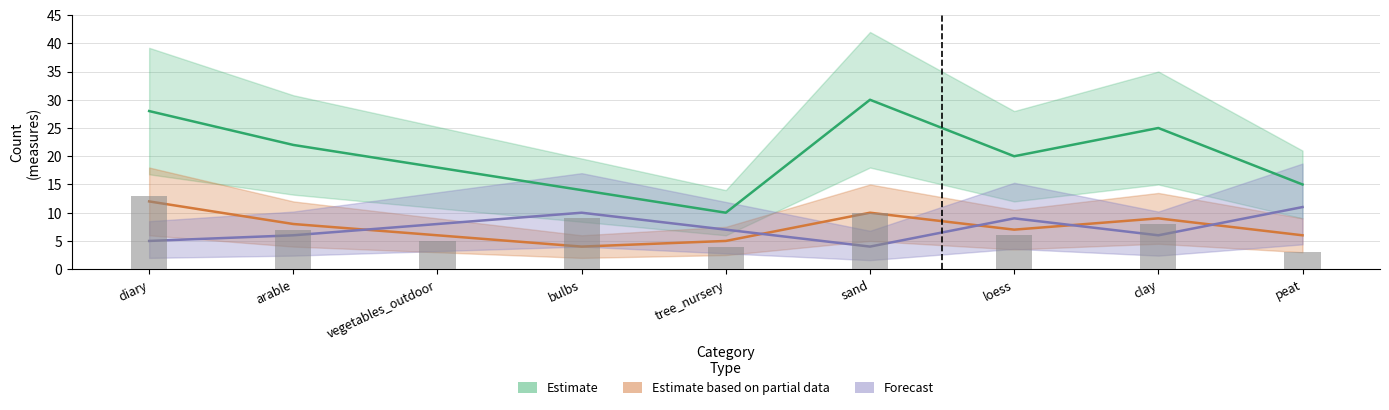

Is it true that Estimate equals 19 at diary?

False